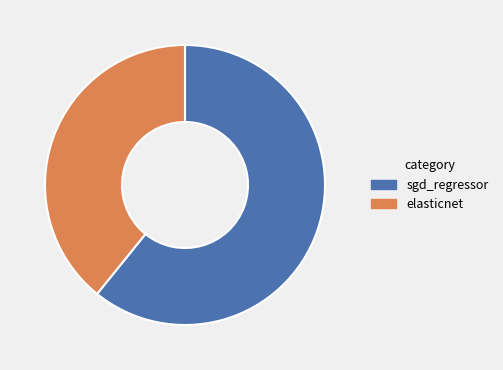

Is the sum of sgd_regressor and elasticnet greater than half?

Yes